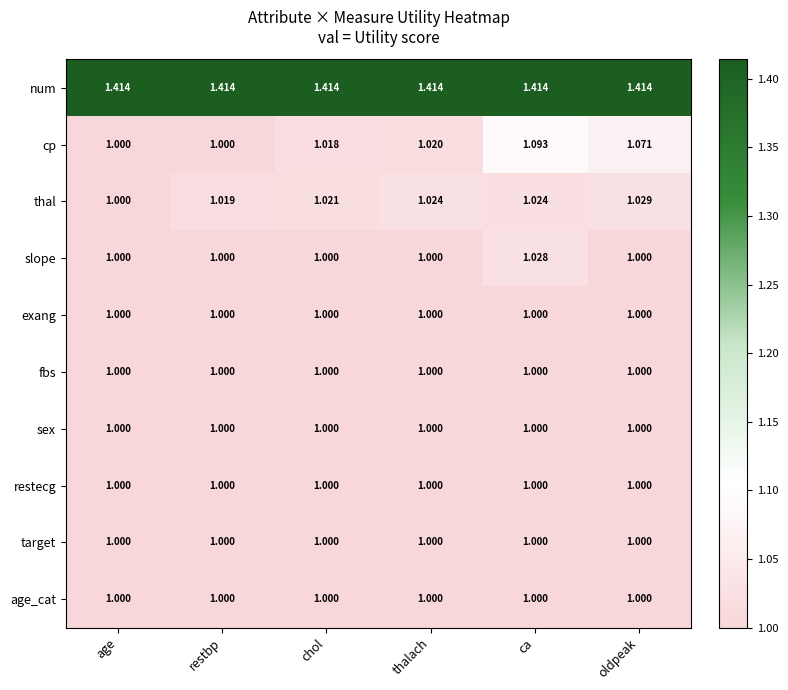

Which series changed the most between age and restbp?

thal